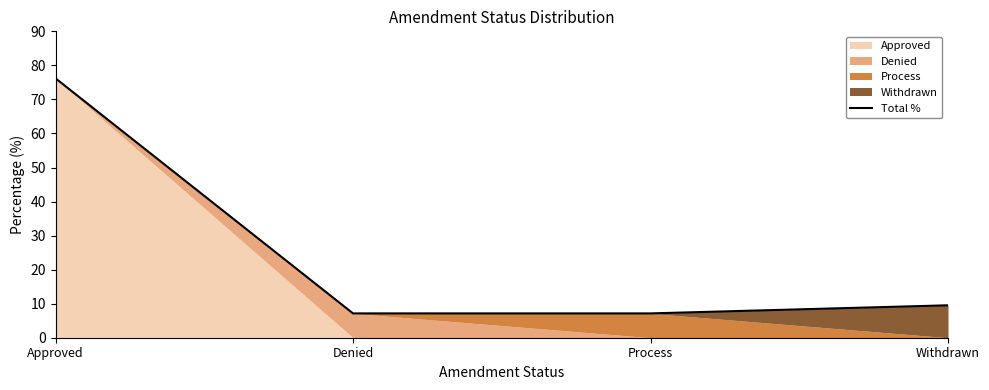

True or false: the data shows 32.9 at Approved.

False